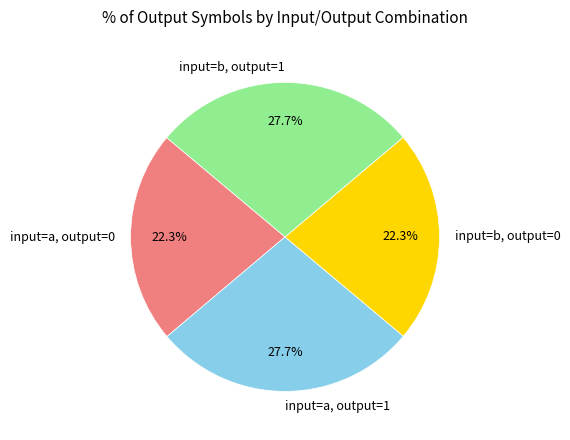

Does input=a, output=1 represent more than half of the total?

No